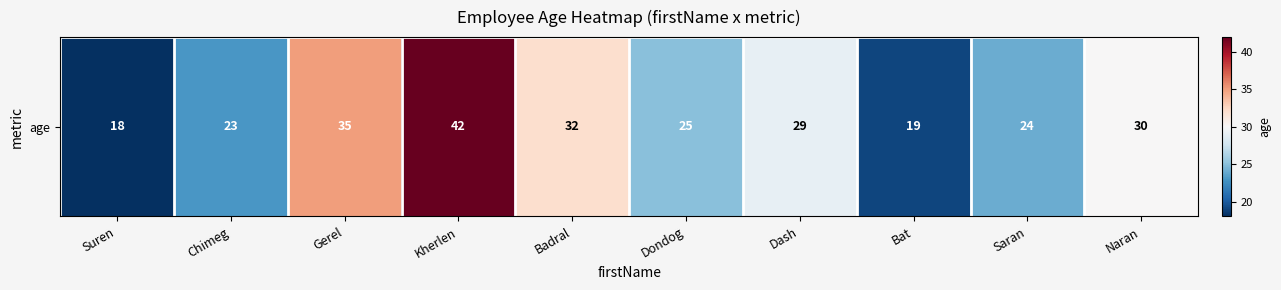

Reading right to left, list all the values displayed in this chart.

Naran=30	Saran=24	Bat=19	Dash=29	Dondog=25	Badral=32	Kherlen=42	Gerel=35	Chimeg=23	Suren=18